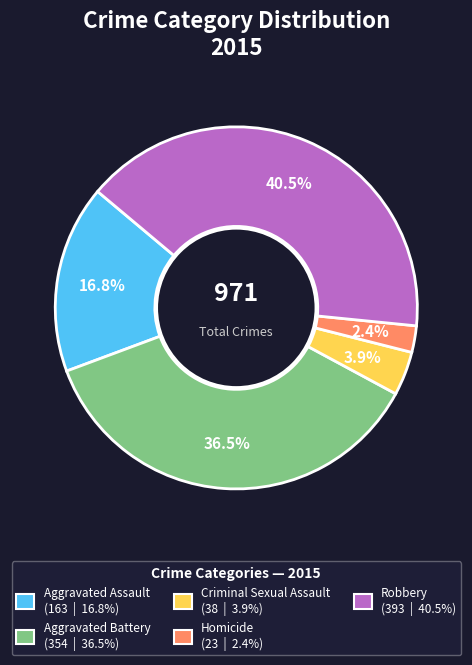

Which slice is the smallest?

Homicide